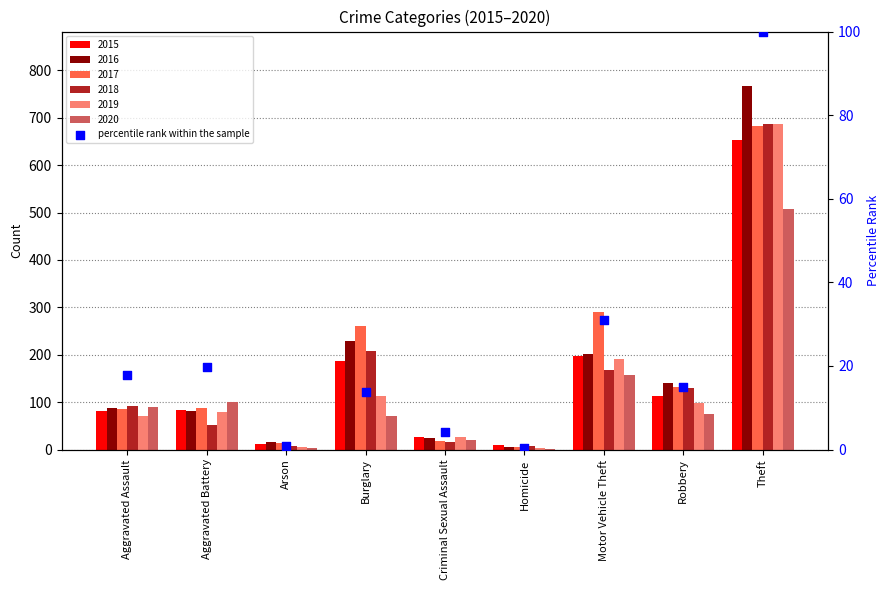

Between Robbery and Motor Vehicle Theft, which is larger?

Motor Vehicle Theft